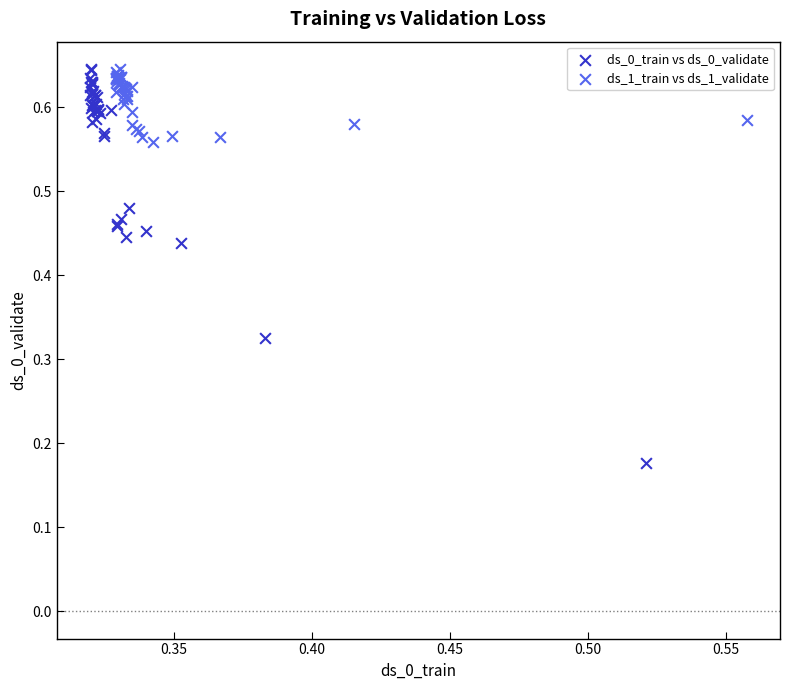

Which series reaches the minimum Y coordinate?

ds_0_train vs ds_0_validate